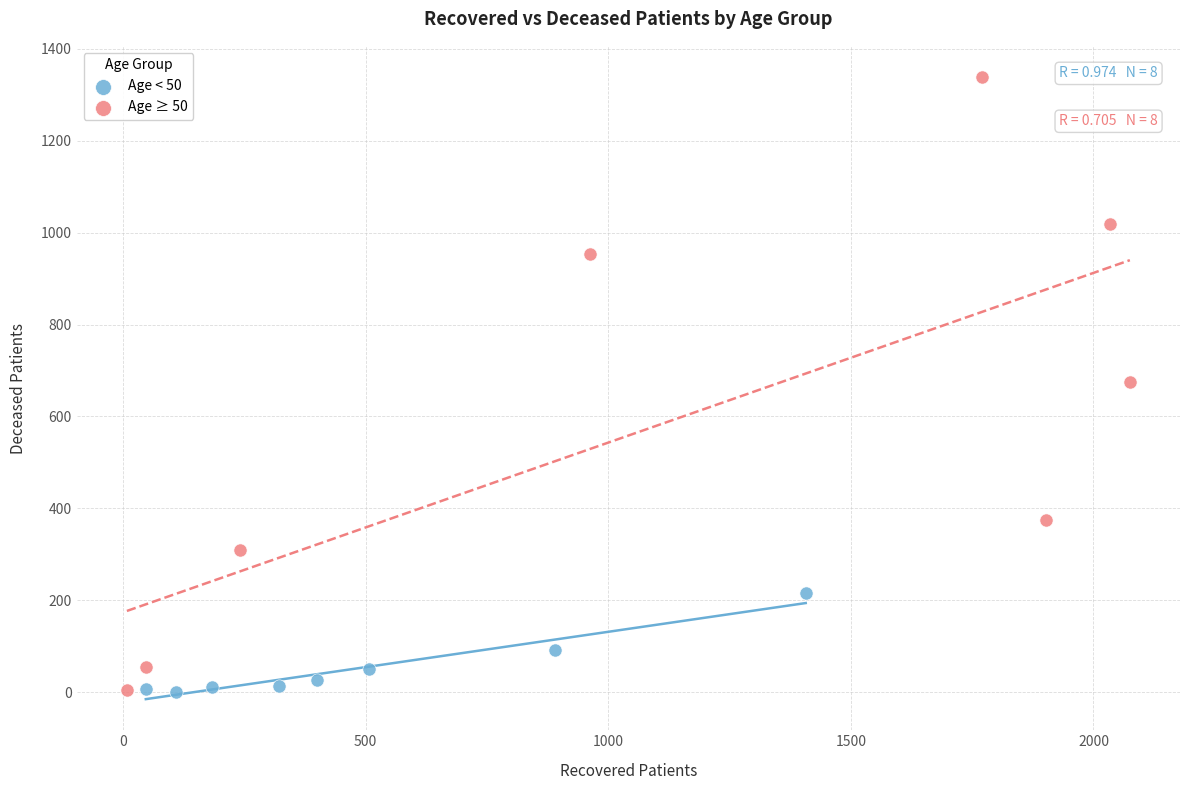

Which series has the widest spread of Y values?

Age ≥ 50